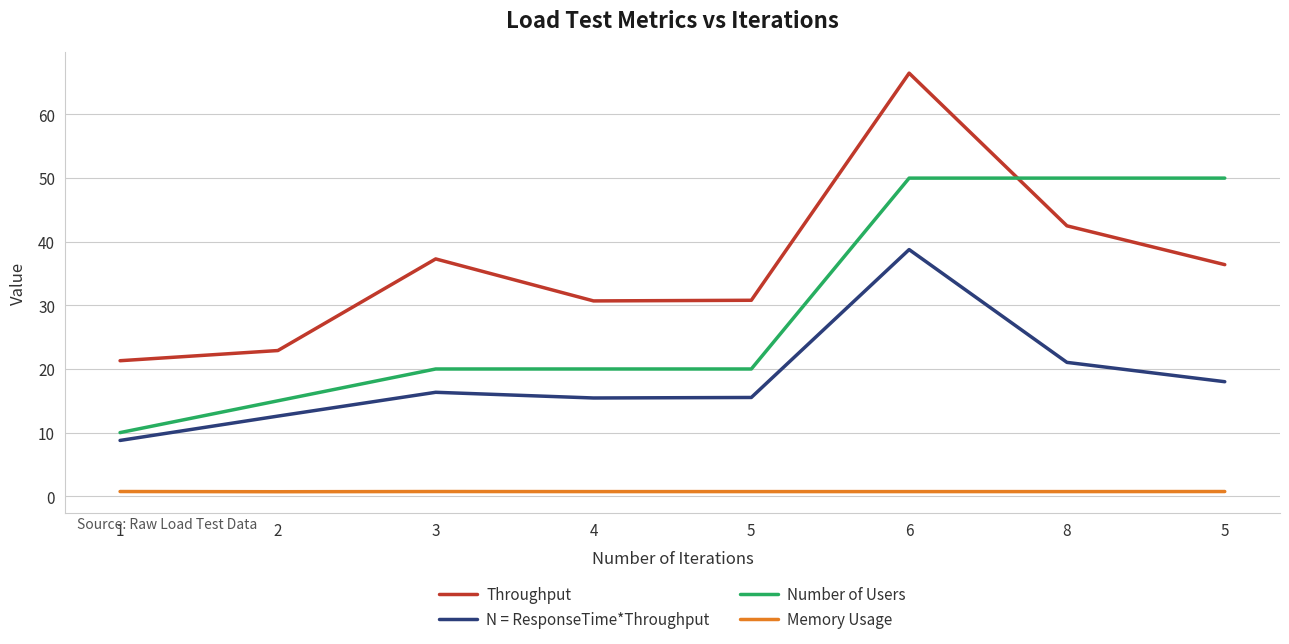

How many lines are shown in the chart?

4